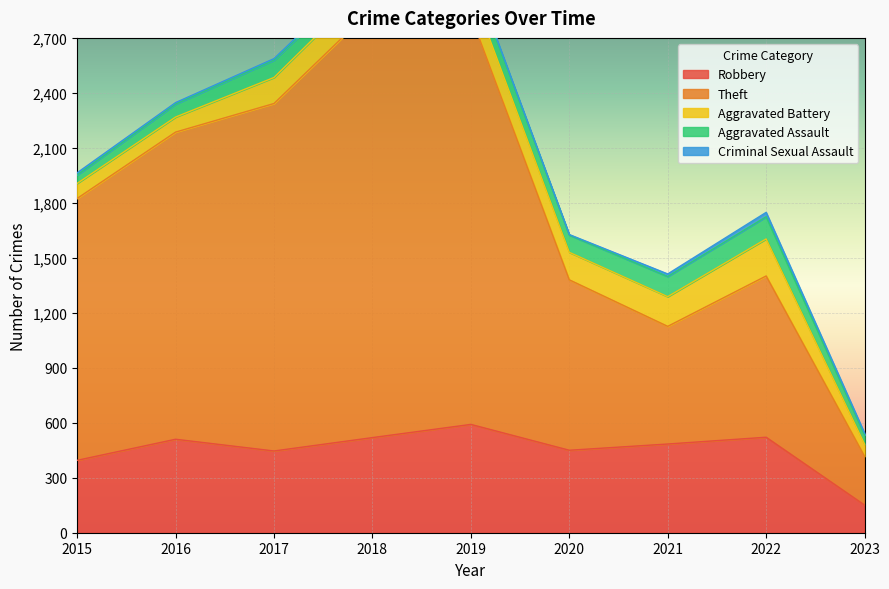

What is the highest value of the Aggravated Battery series?

202